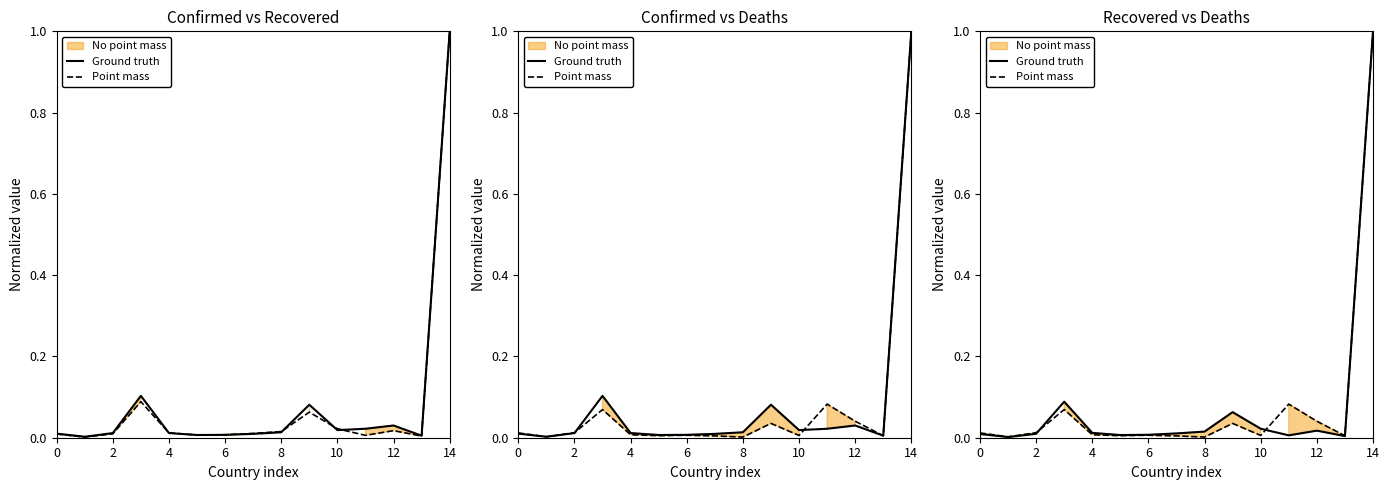

After their last crossing, which series has the higher values: Point mass or Ground truth?

Point mass